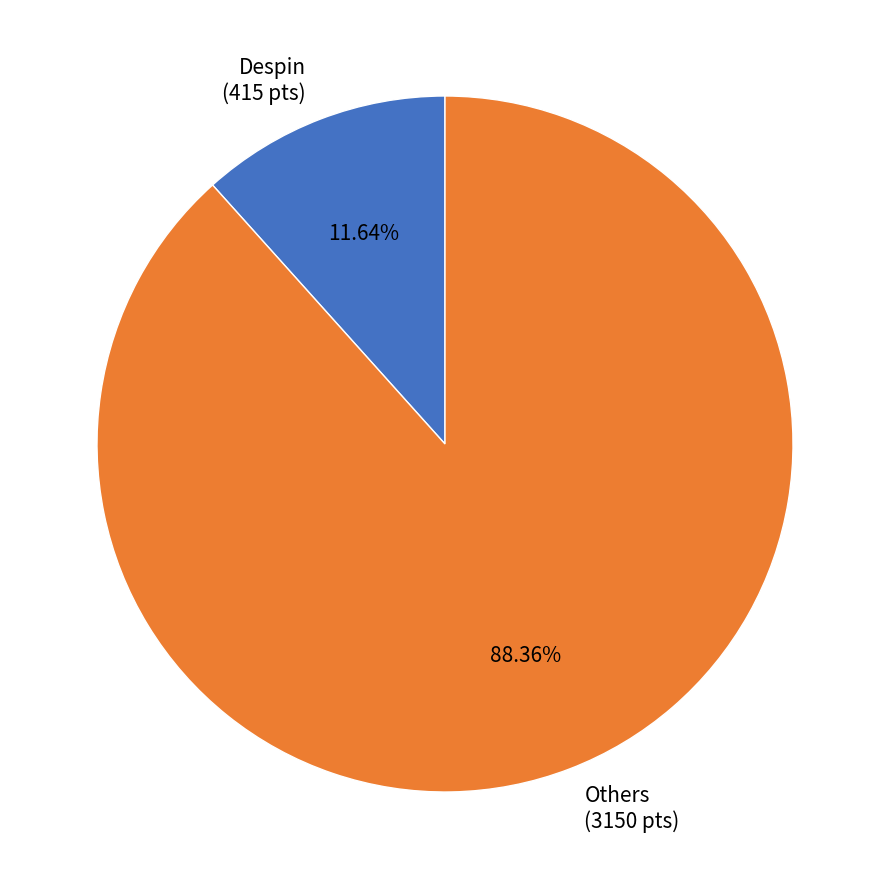

To the nearest percent, what is the difference between the largest and smallest slice percentages?

77%